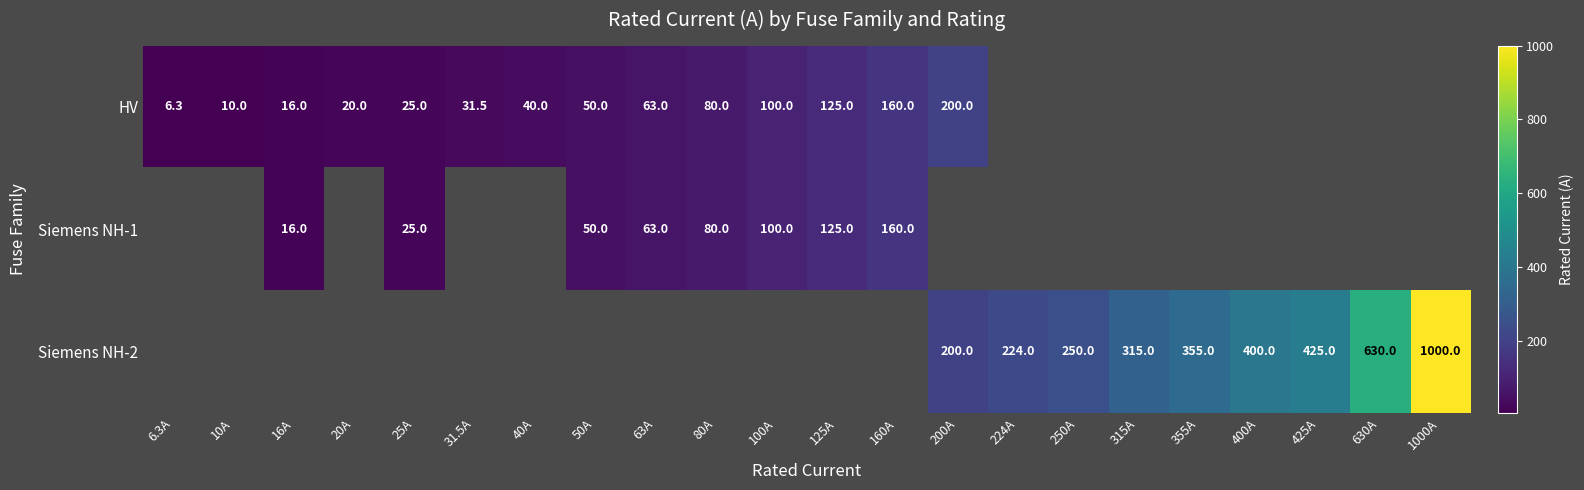

The HV series shows 16.9 at 10A. True or false?

False